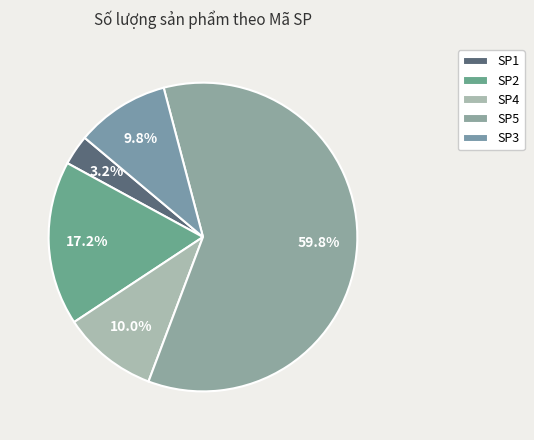

Which slice is the largest?

SP5